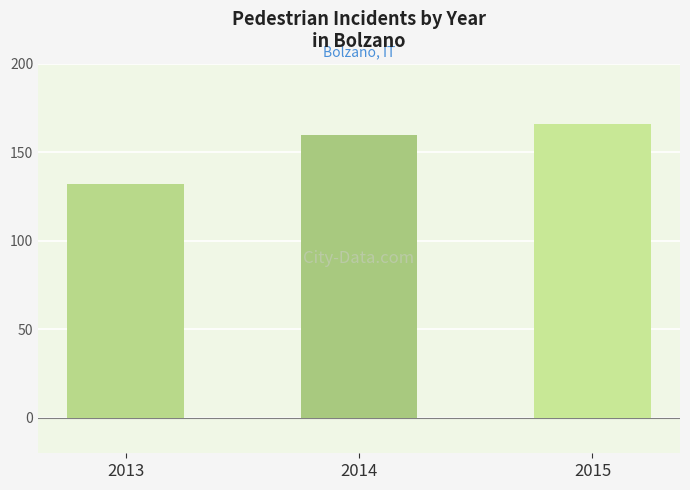

Reading left to right, extract all data points from this chart.

2013=132	2014=160	2015=166